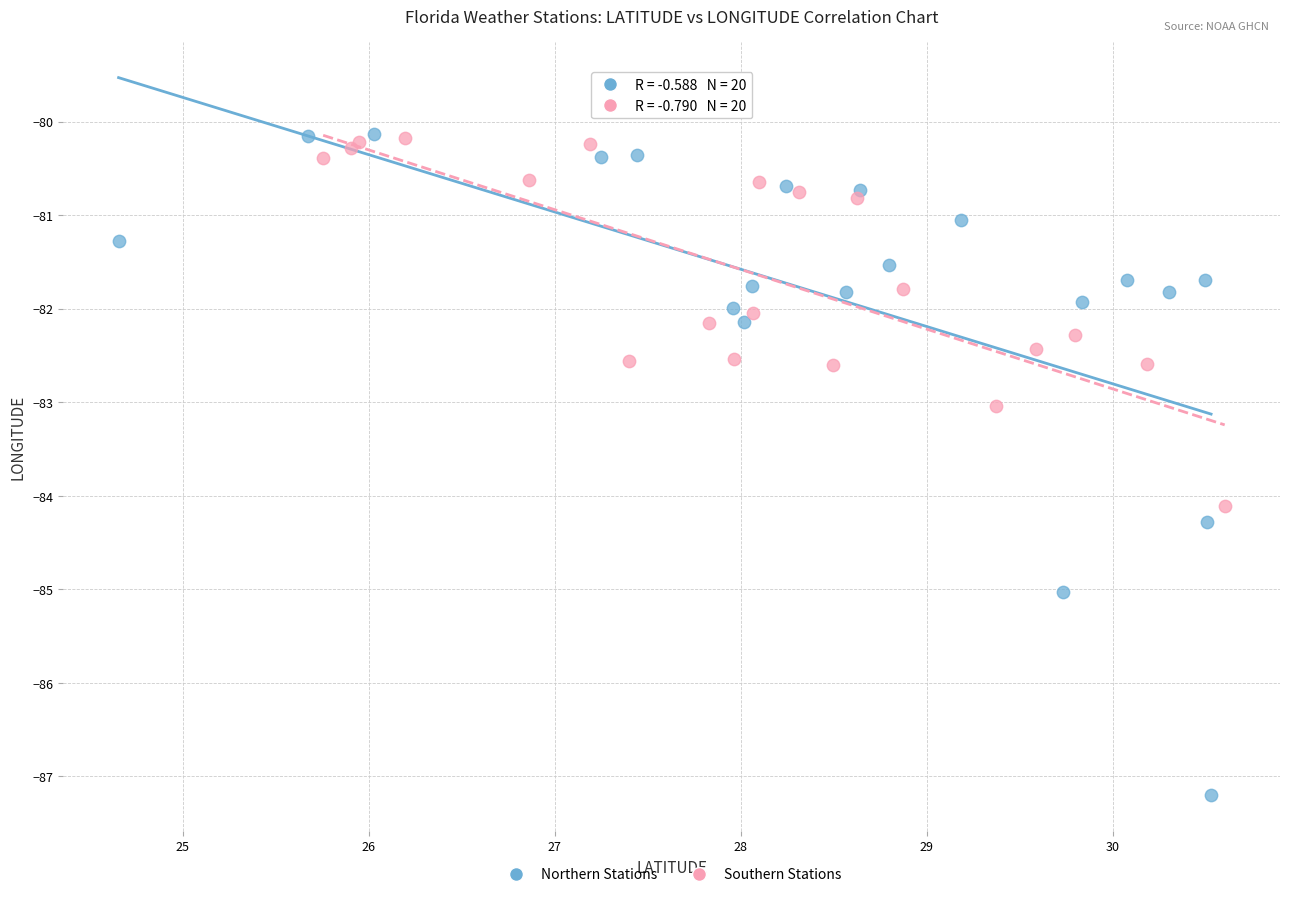

Which series contains the lowest Y value?

Northern Stations